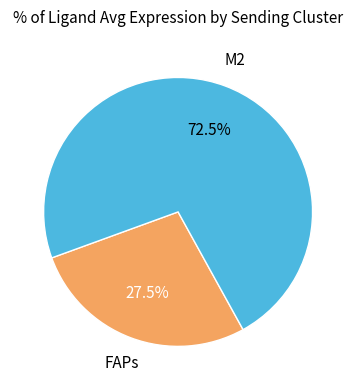

Which has a higher value, M2 or FAPs?

M2